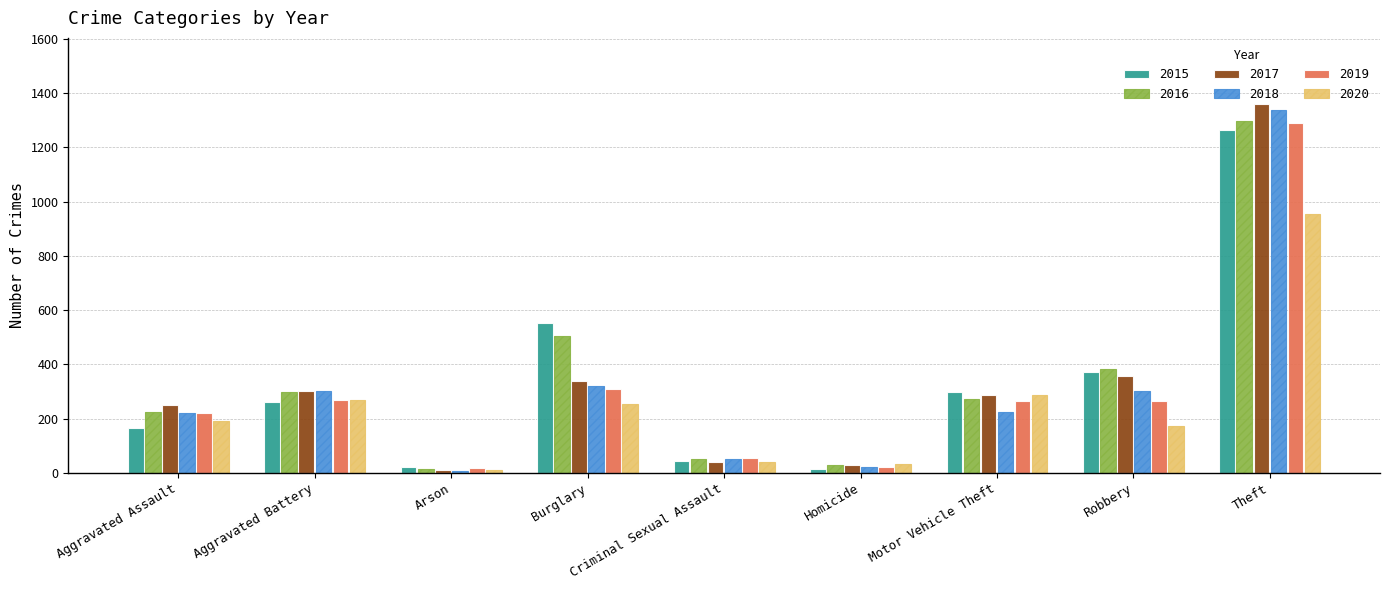

At which category is the sum across all series the highest?

Theft